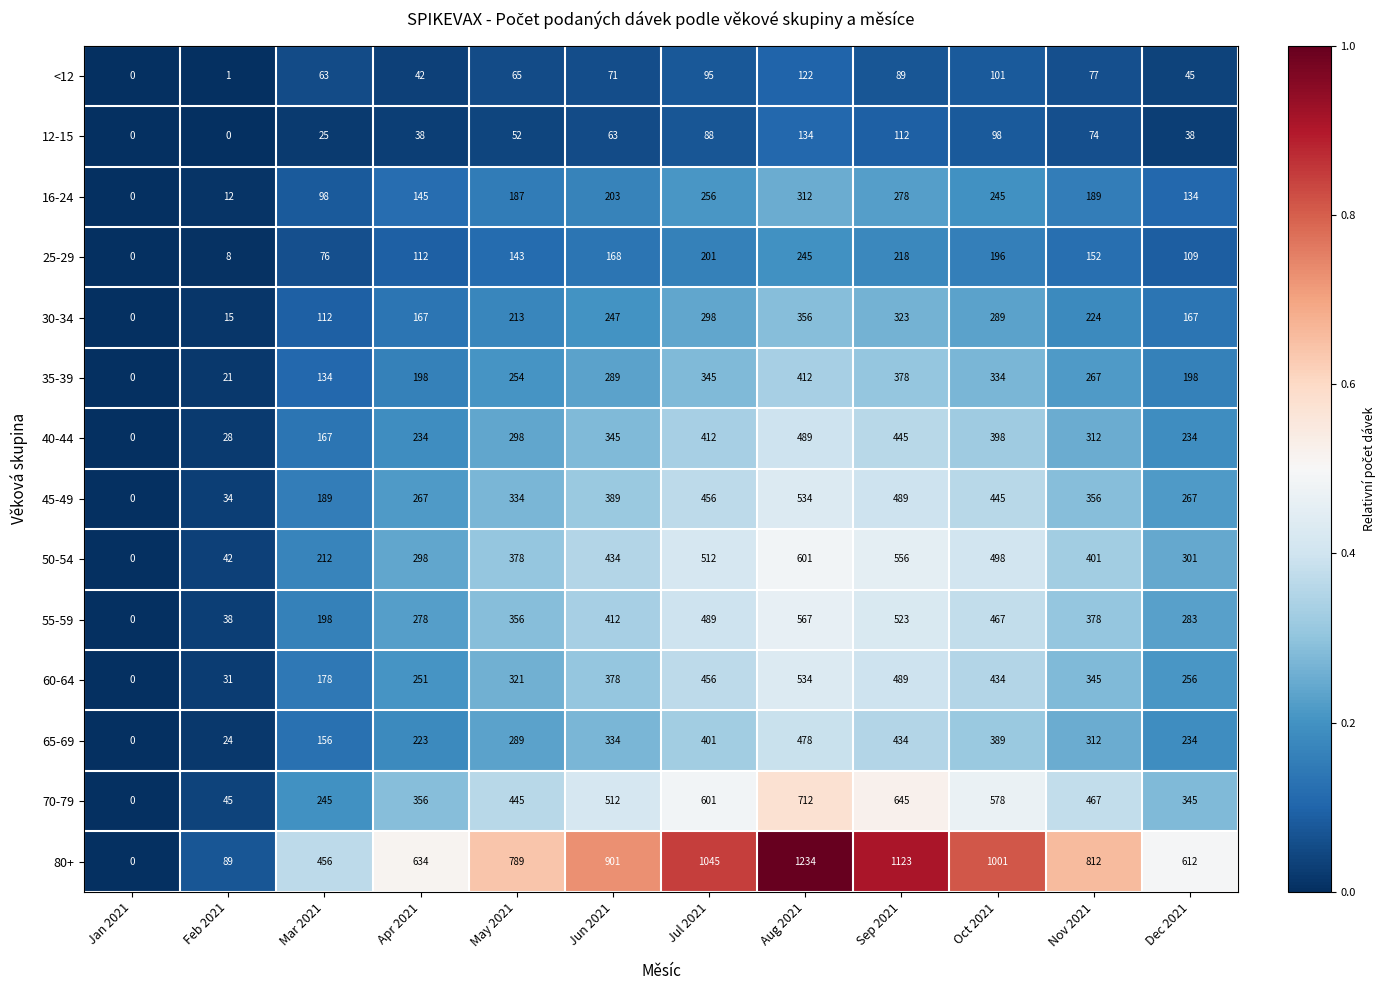

Rank the categories by 80+ value from highest to lowest.

Aug 2021, Sep 2021, Jul 2021, Oct 2021, Jun 2021, Nov 2021, May 2021, Apr 2021, Dec 2021, Mar 2021, Feb 2021, Jan 2021